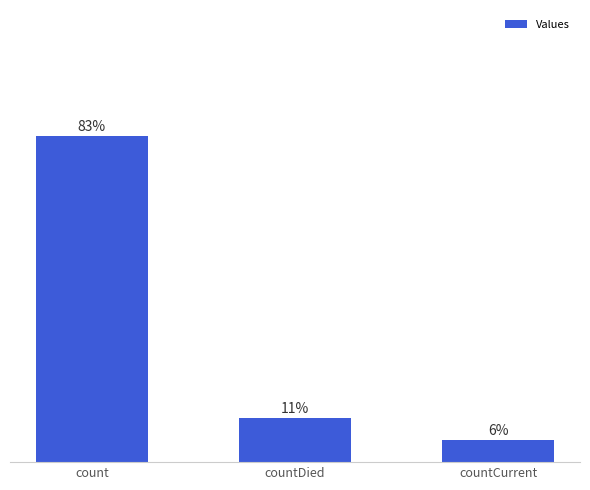

At which category does the chart reach its peak across all series?

count